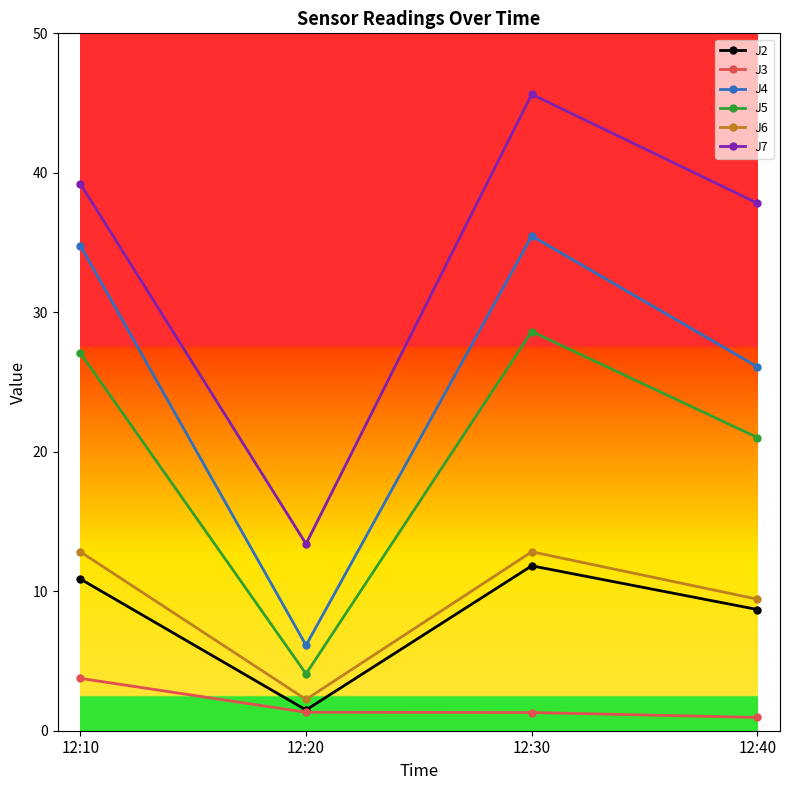

Which series has the largest range (max minus min)?

J7